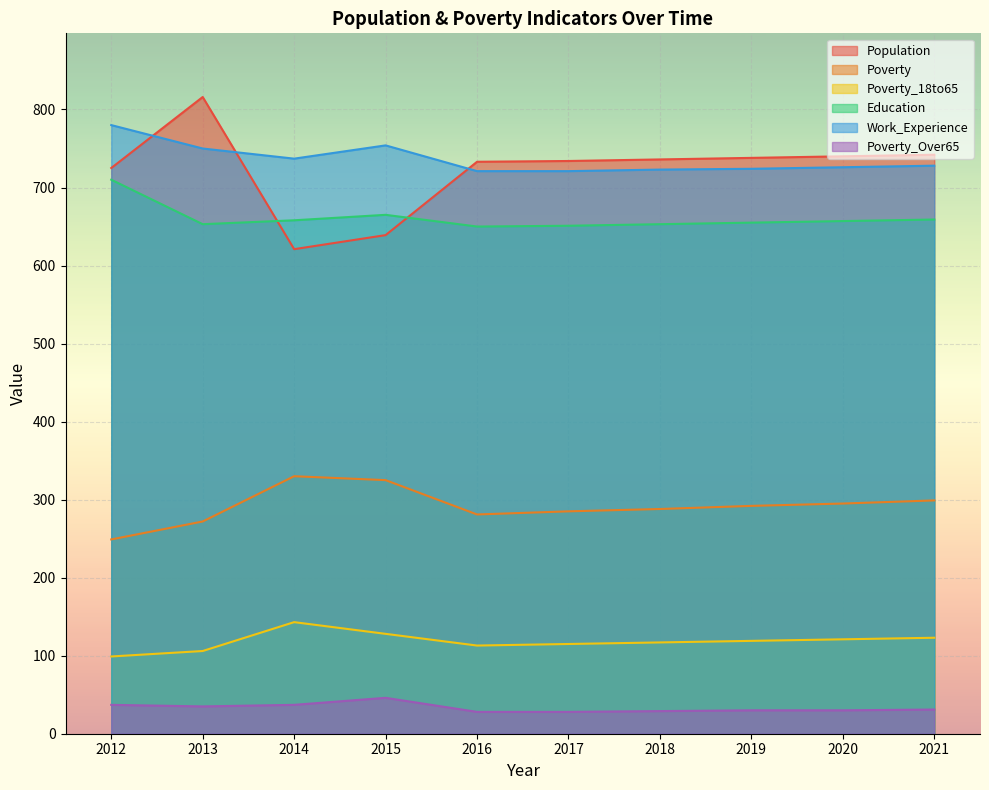

Which has a higher value, 2019 or 2016?

2019